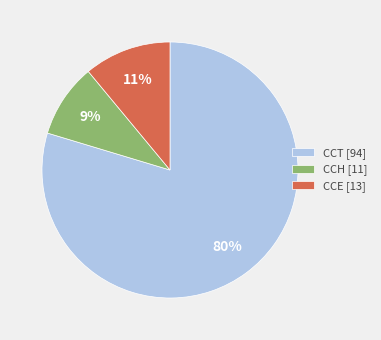

Which has a higher value, CCT [94] or CCH [11]?

CCT [94]